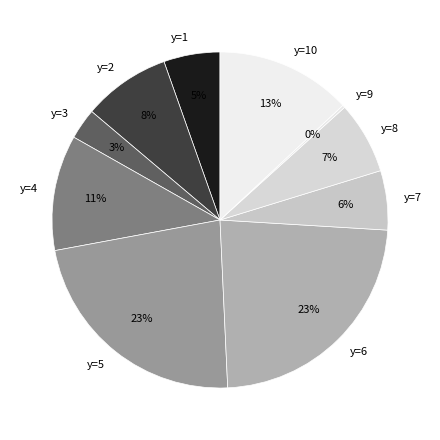

Which has a higher value, y=2 or y=5?

y=5